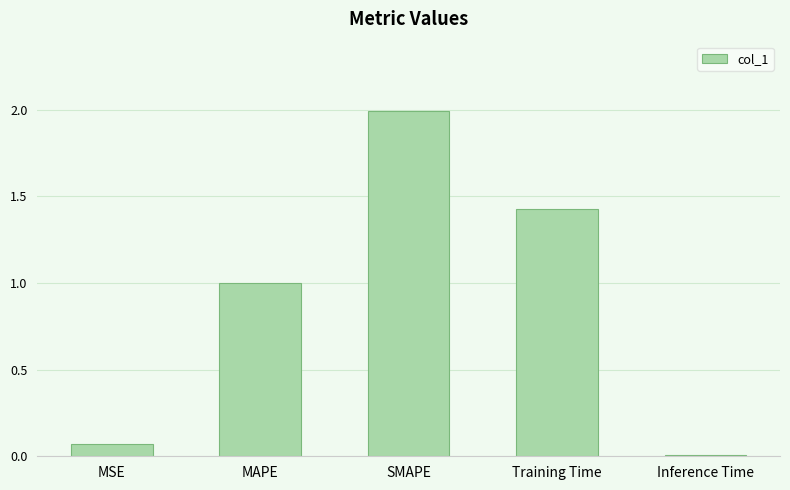

What is the sum of the values at MSE and SMAPE?

2.1